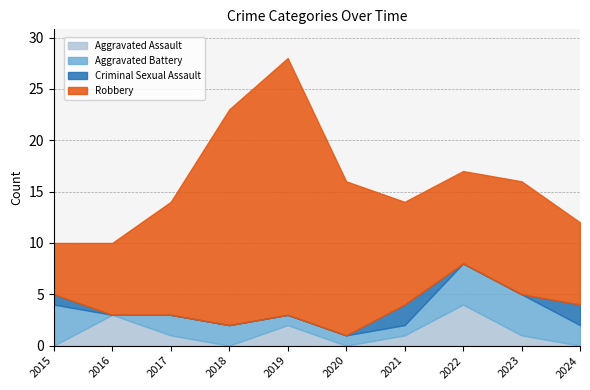

Rank the series at 2018 from lowest to highest value.

Aggravated Assault, Criminal Sexual Assault, Aggravated Battery, Robbery